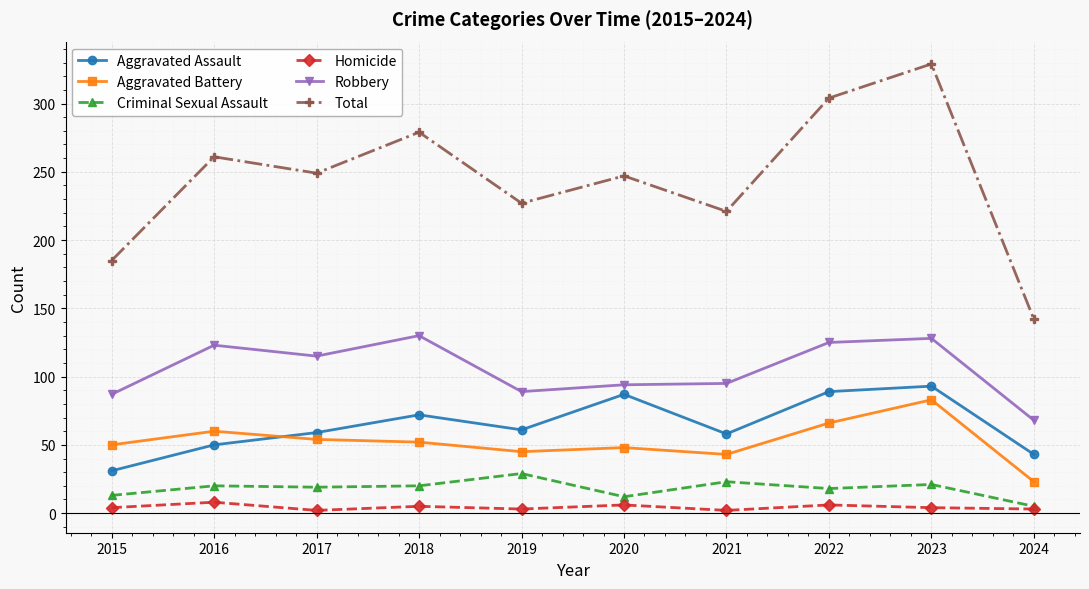

At which category does Aggravated Assault reach its first local peak?

2018